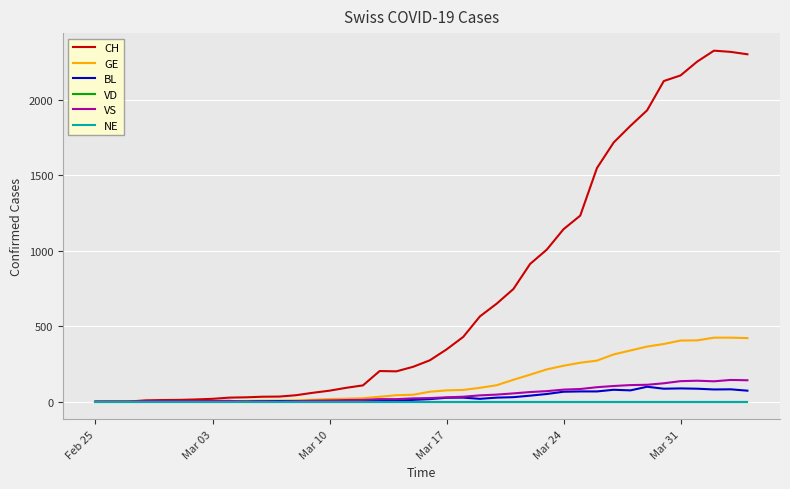

True or false: CH and VS intersect in this chart.

False